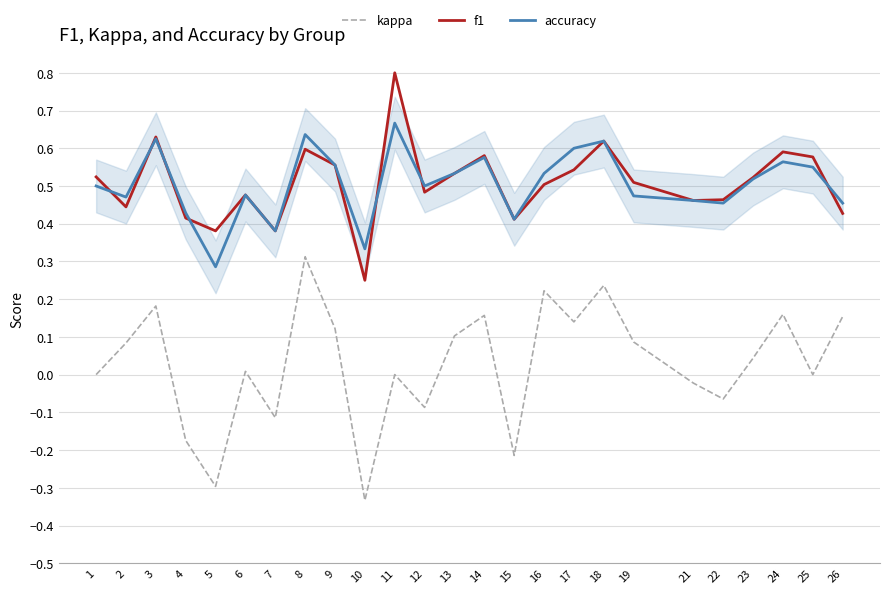

Which category has the lowest value across all series?

10